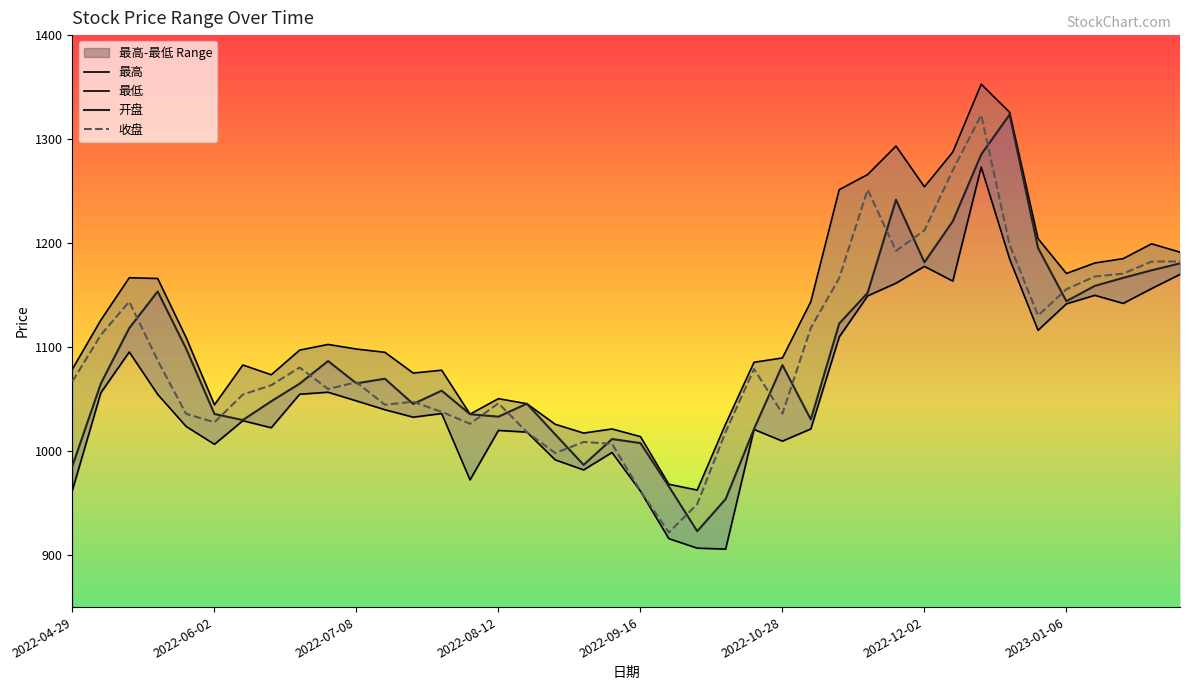

What is the maximum value for 收盘?

1323.1